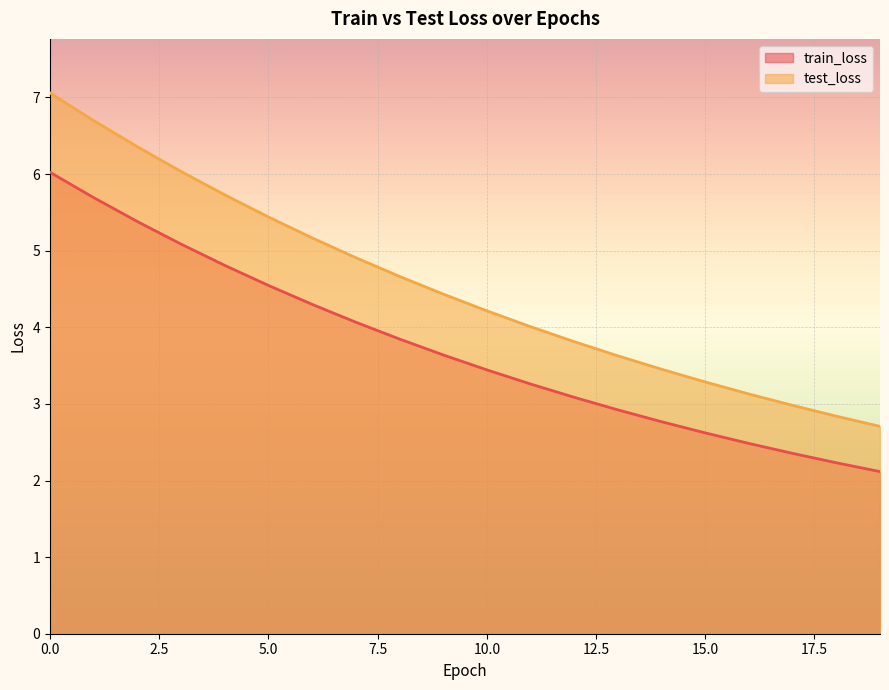

Which has a higher value, 5 or 10?

5